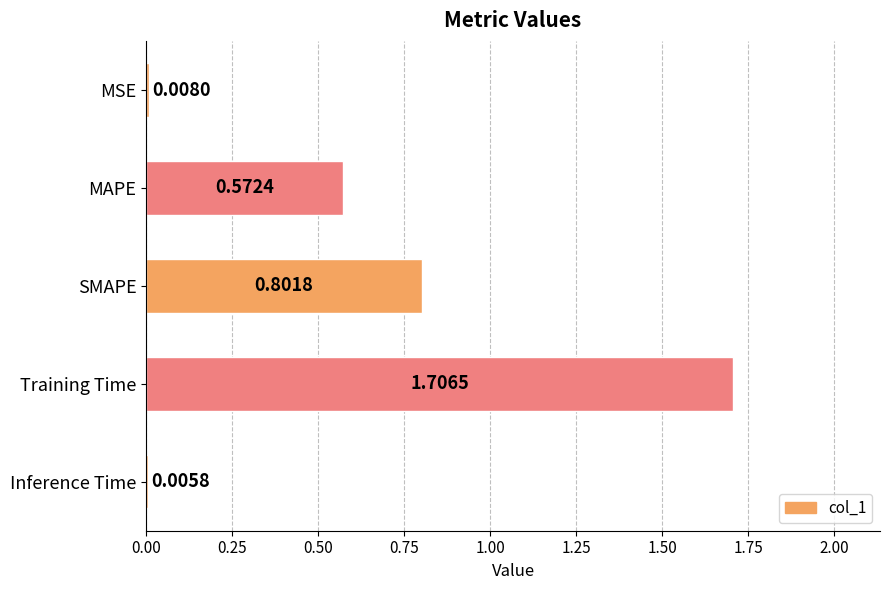

What is the maximum value shown in the chart?

1.7